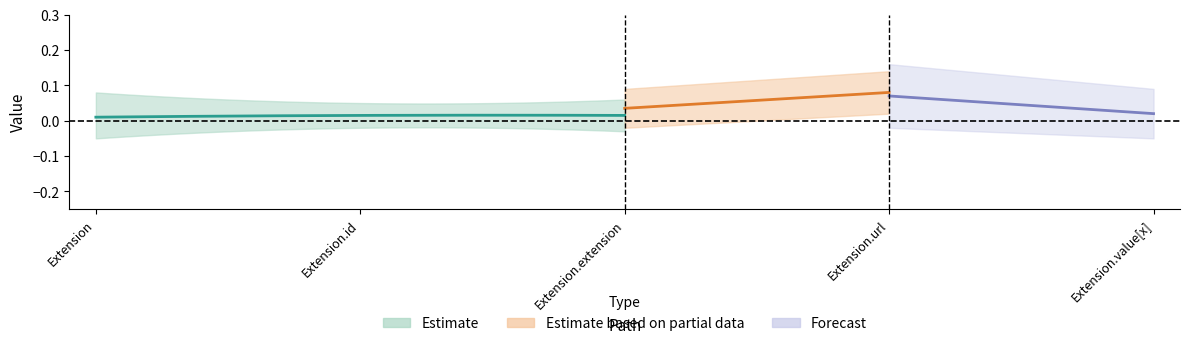

What position from the right is Extension?

5